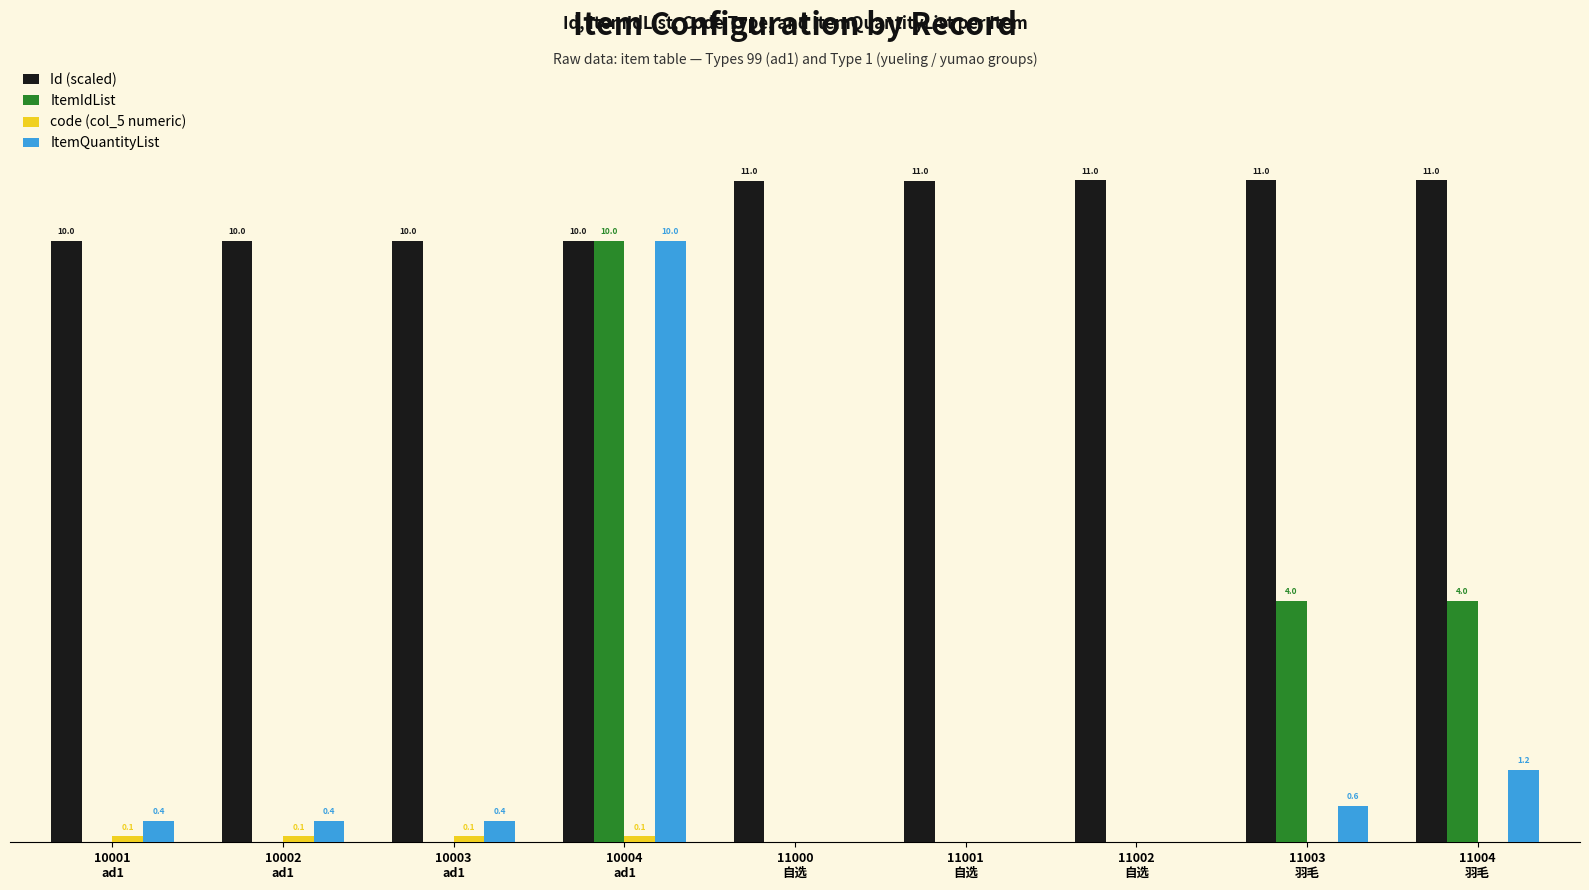

Which series has the largest total across all categories?

Id (scaled)